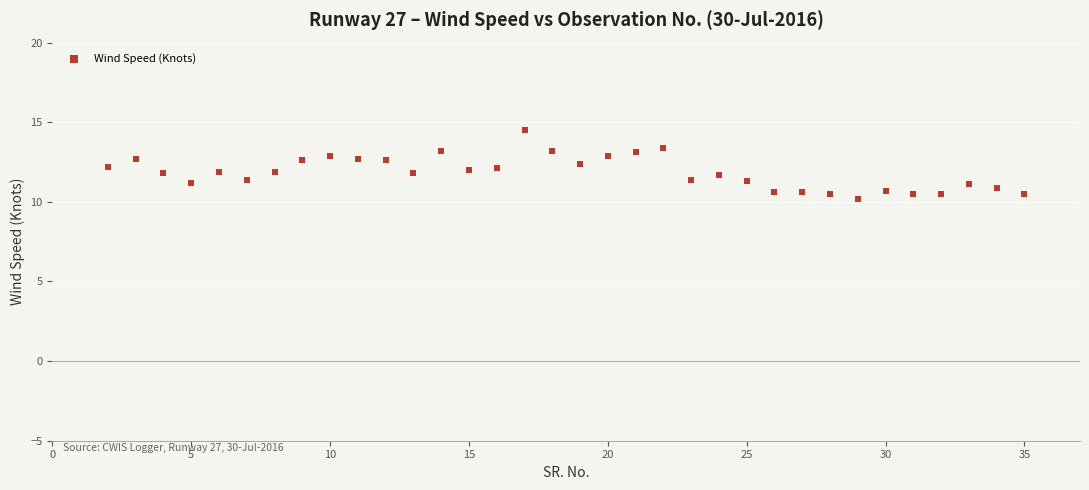

What is the range of Y values (max minus min)?

4.3